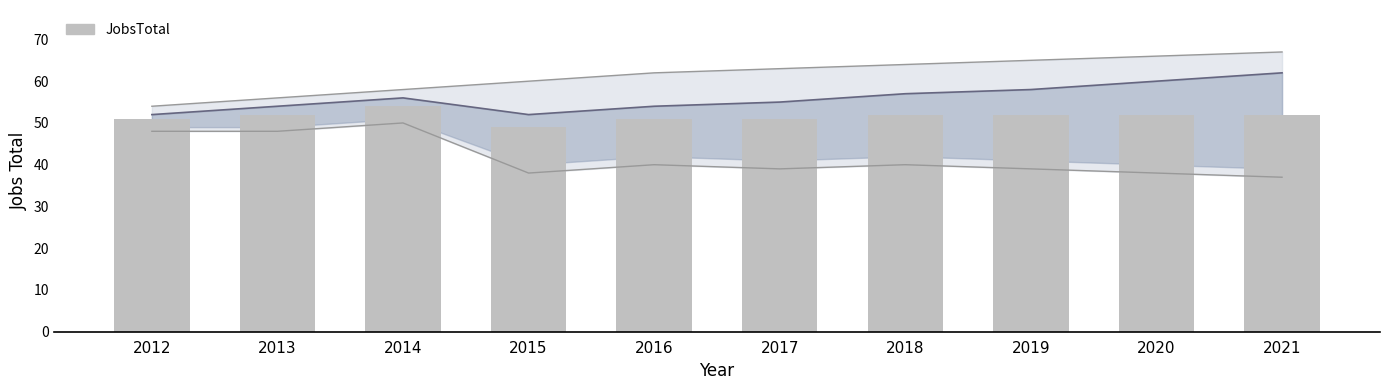

Reading left to right, what are all the values shown in this chart?

51	52	54	49	51	51	52	52	52	52